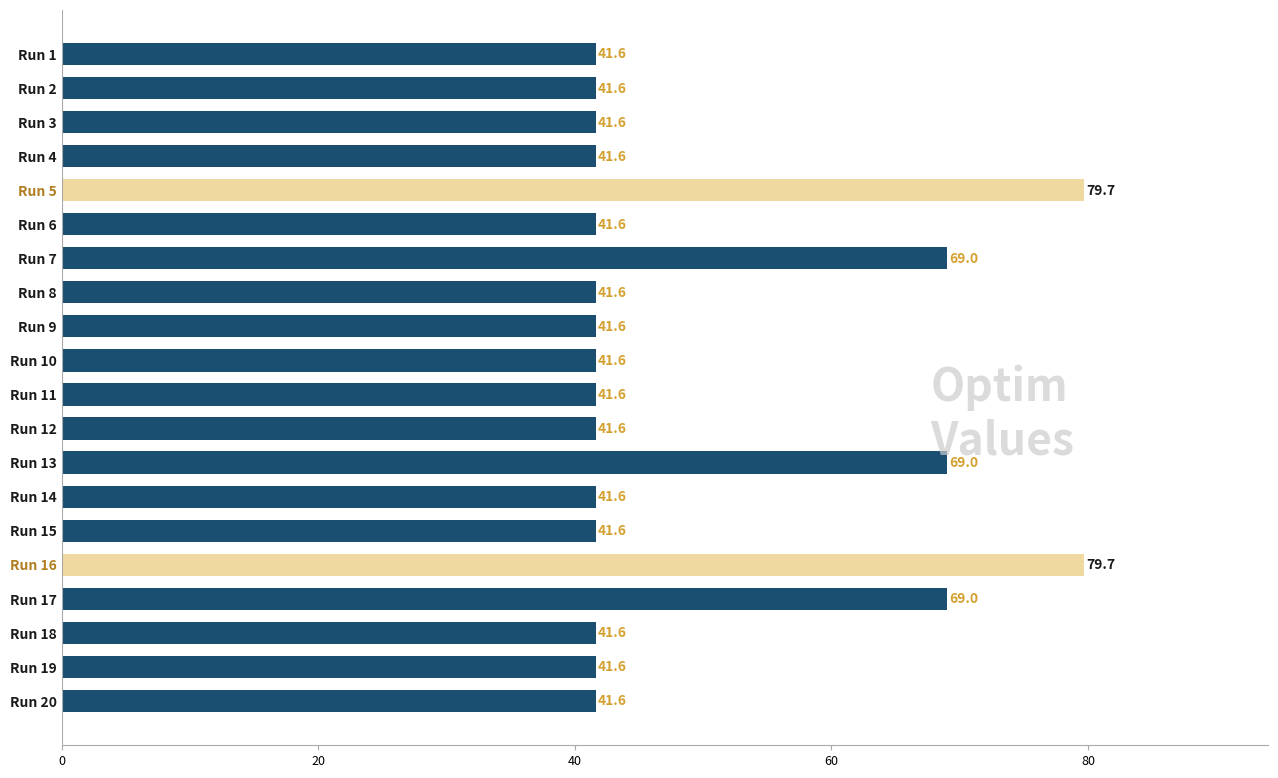

What is the ratio of the value at Run 6 to the value at Run 12?

1.0